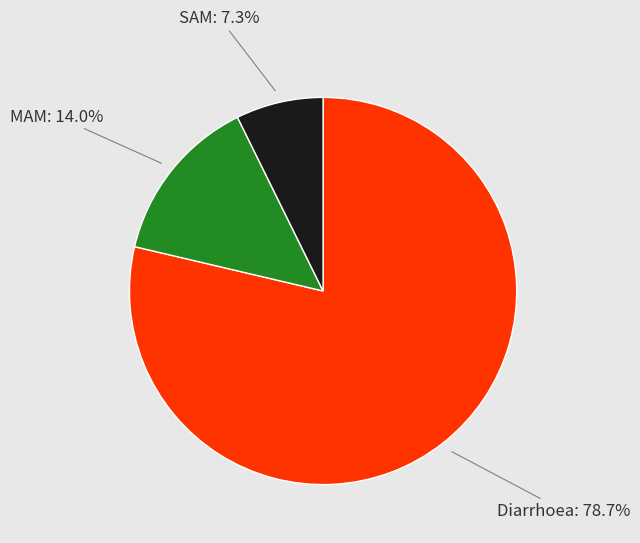

Does any single category account for the majority?

Yes